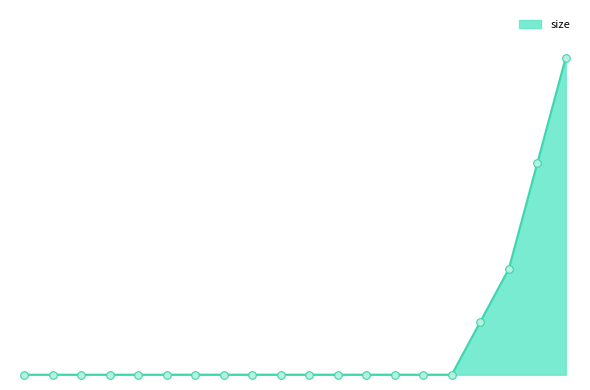

Is this an area chart (filled region under the line)?

Yes